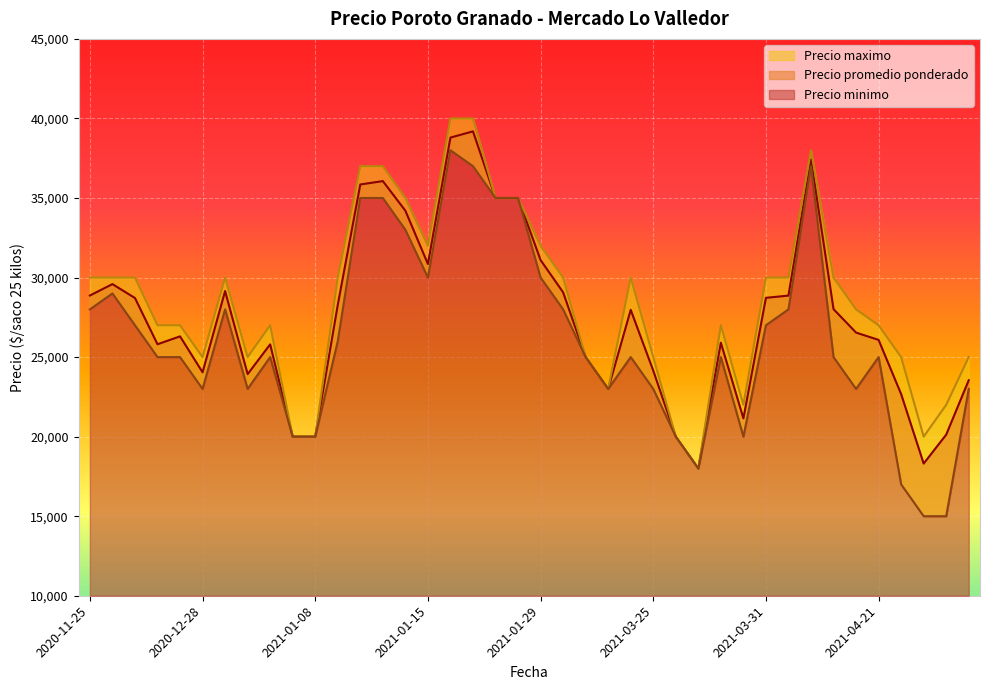

What is the total value across all series at 2021-05-11?

64675